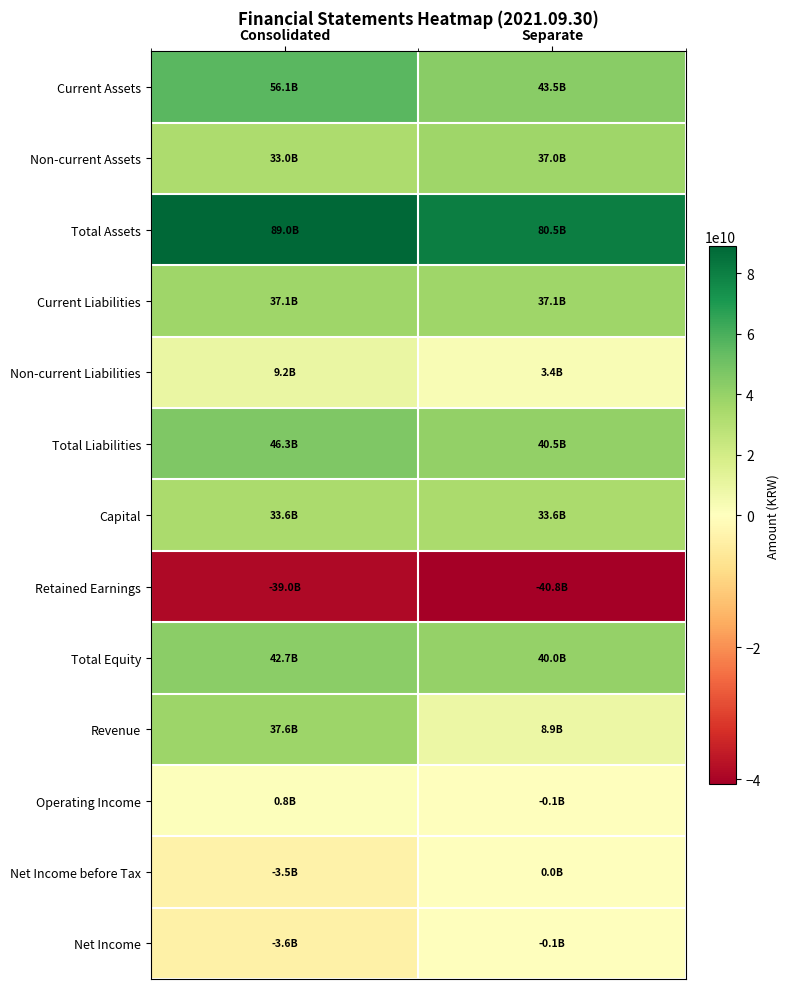

At Consolidated, list the series in order from largest to smallest.

Total Assets, Current Assets, Total Liabilities, Total Equity, Revenue, Current Liabilities, Capital, Non-current Assets, Non-current Liabilities, Operating Income, Net Income before Tax, Net Income, Retained Earnings